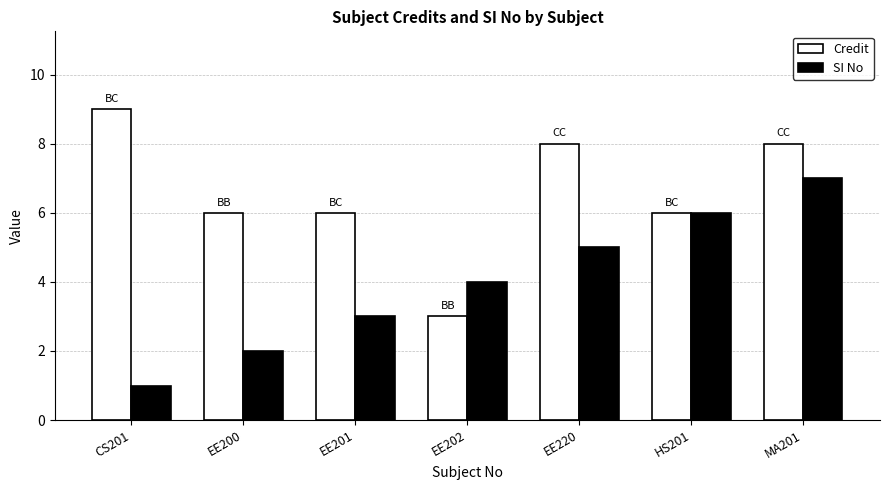

At which category does the chart reach its minimum across all series?

CS201